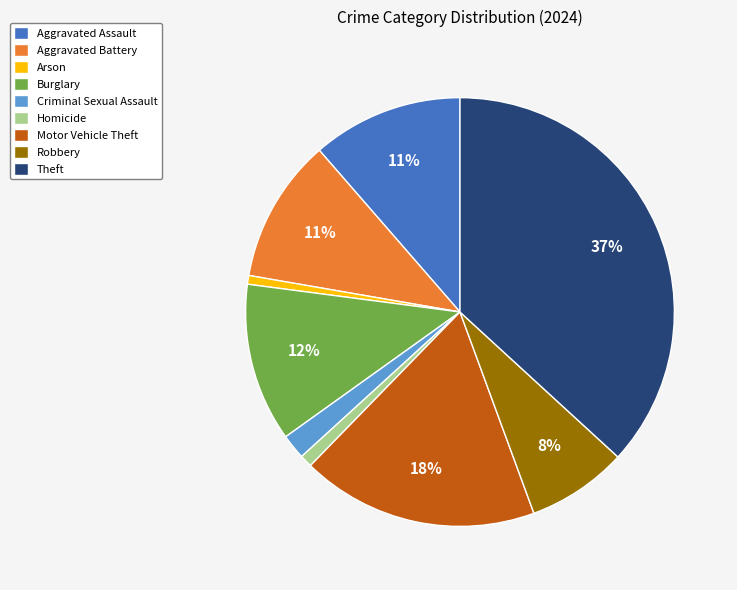

Which category has the biggest portion of the pie?

Theft